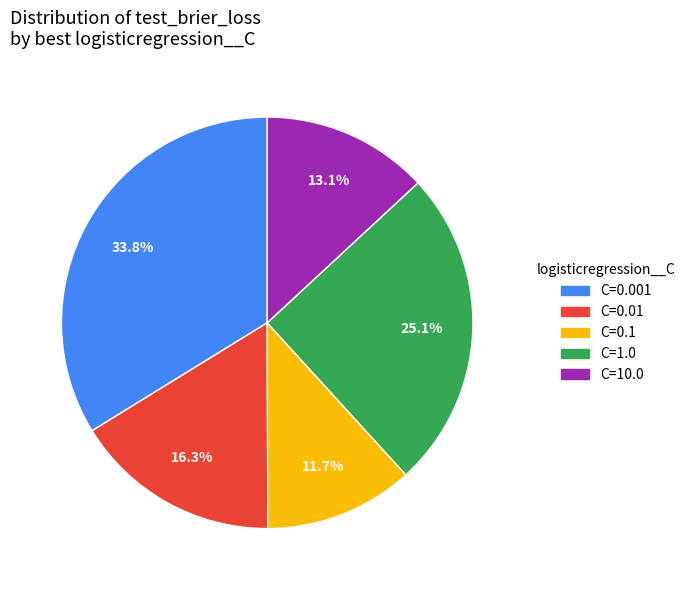

Does any single category account for the majority?

No